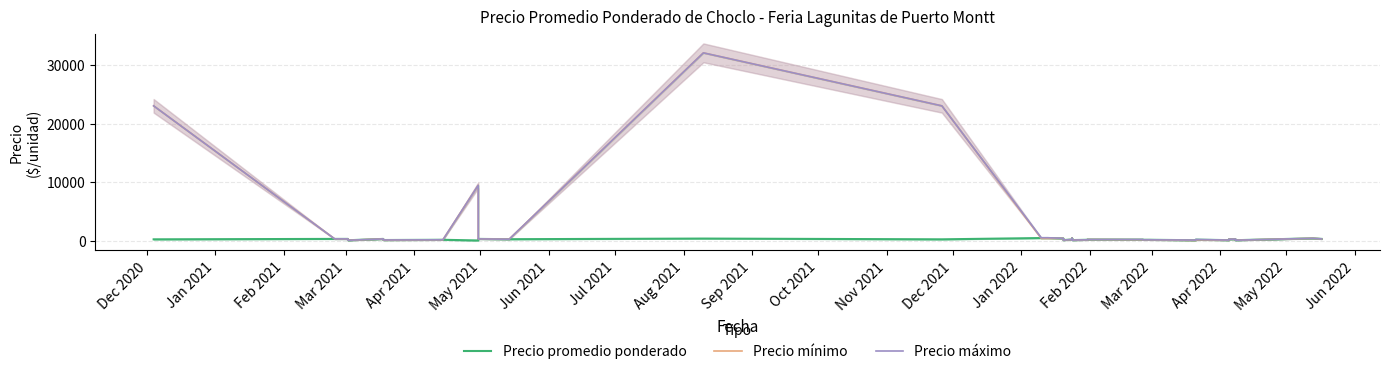

True or false: Precio máximo and Precio promedio ponderado intersect in this chart.

False